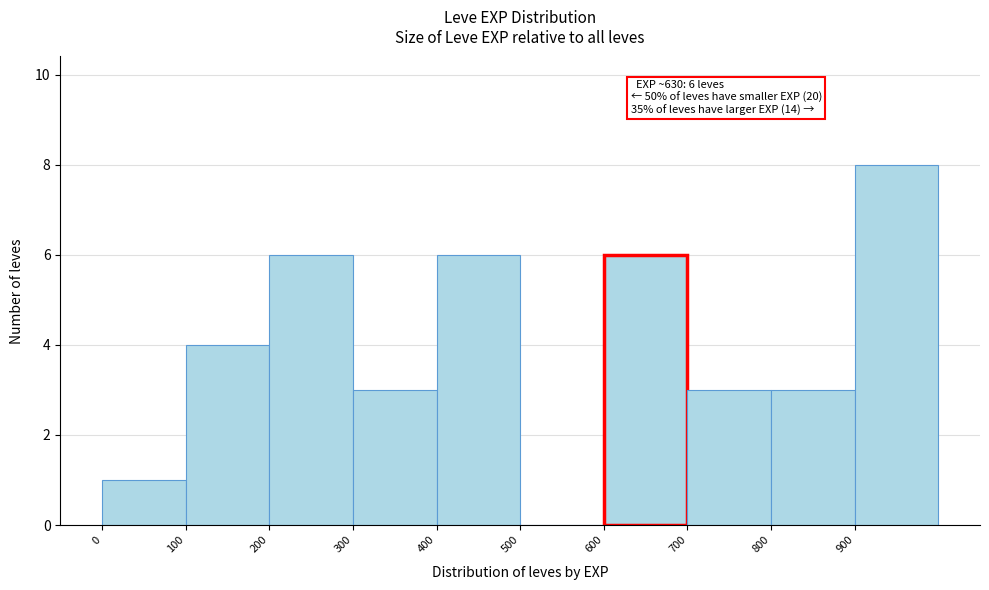

Over which range of the x-axis is the bar tallest?

900 to 1000